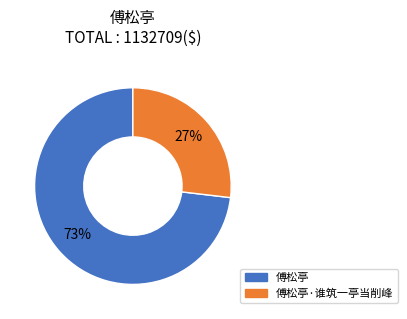

To the nearest percent, what is the average slice percentage?

50%